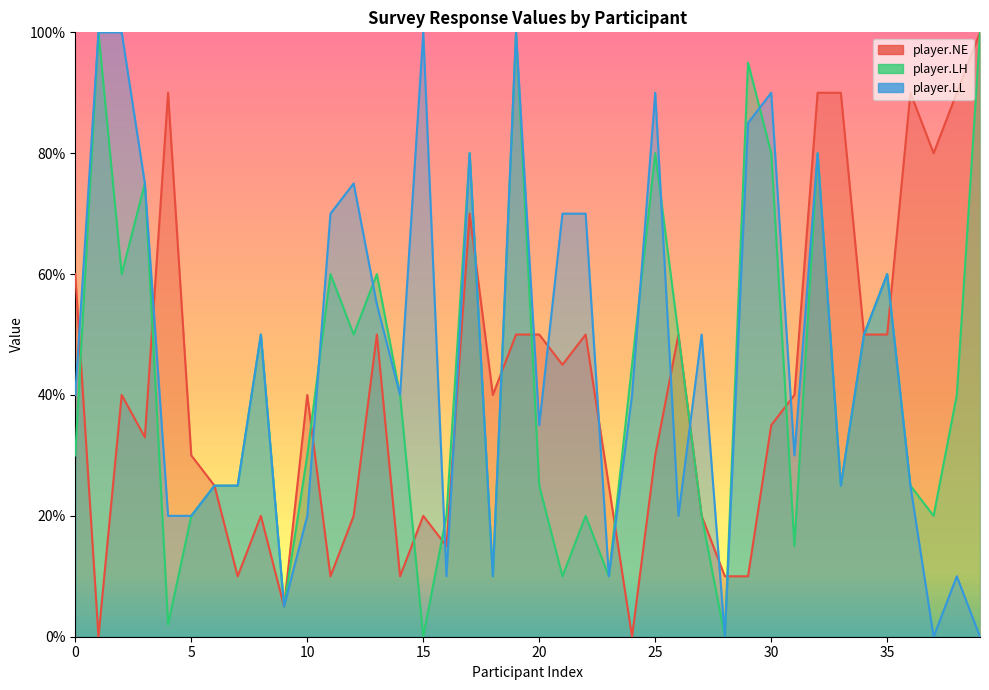

What is the difference between the highest and lowest values at 29?

85